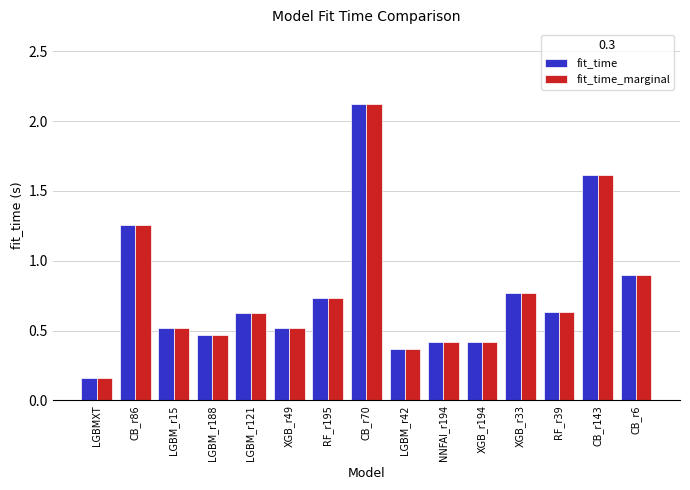

What is the maximum value shown in the chart?

2.1